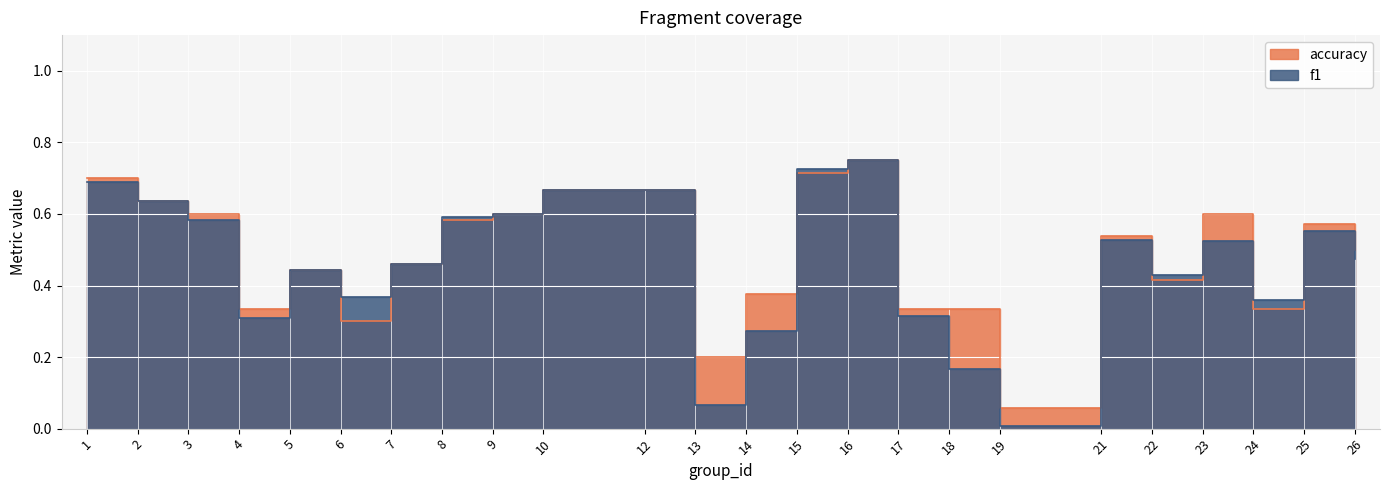

What is the sum of the f1 values at 24 and 22?

0.8